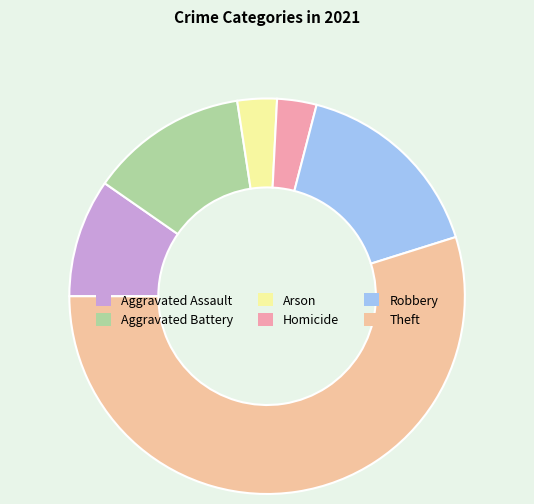

Is it true that Robbery is 26% of the pie?

False